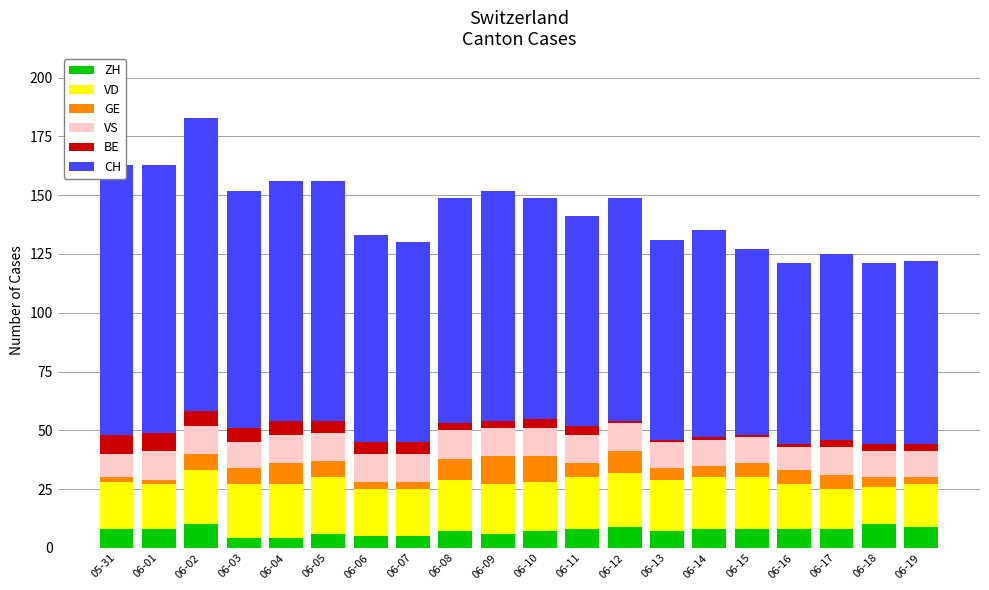

The ZH series shows 7 at 06-13. True or false?

True